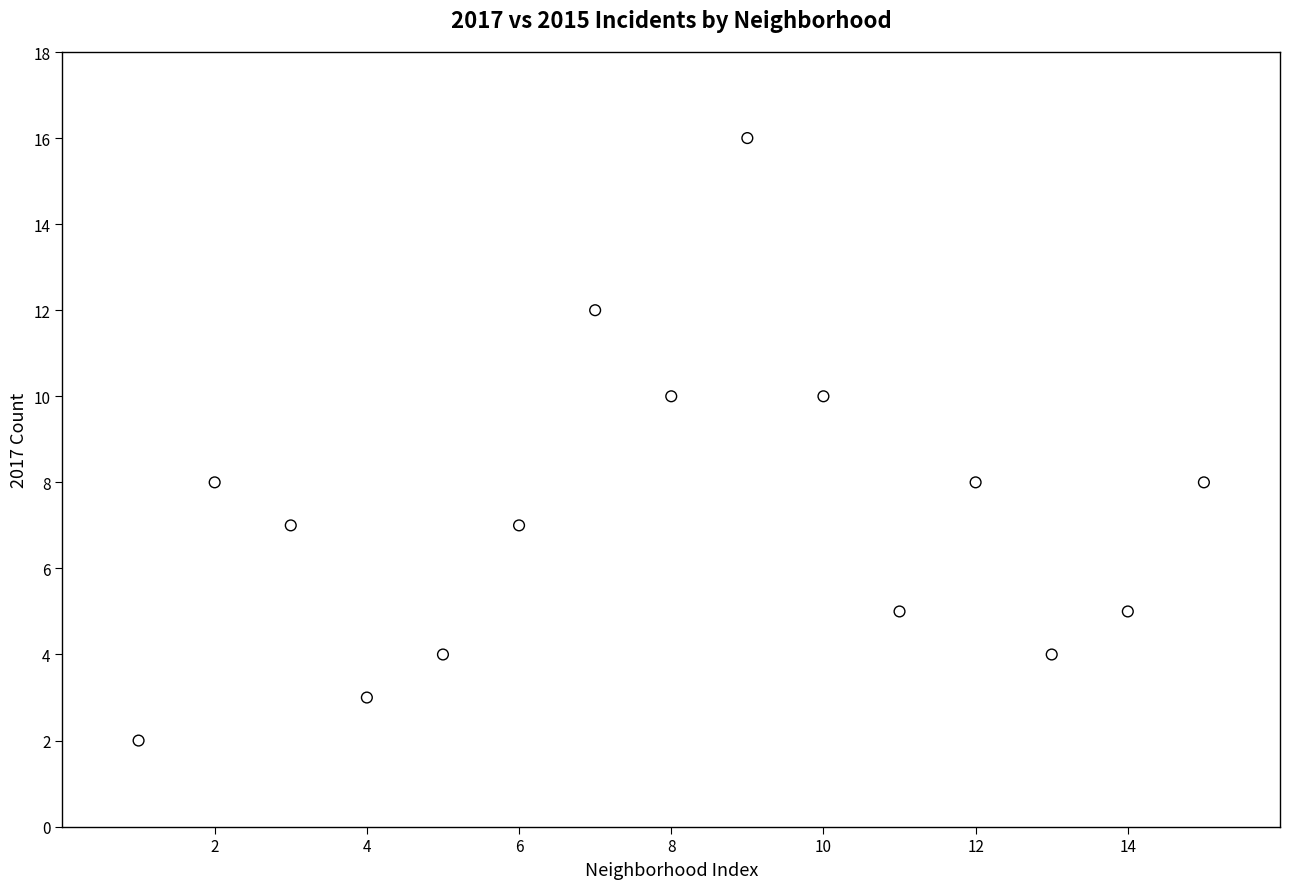

What is the range of X values (max minus min)?

14